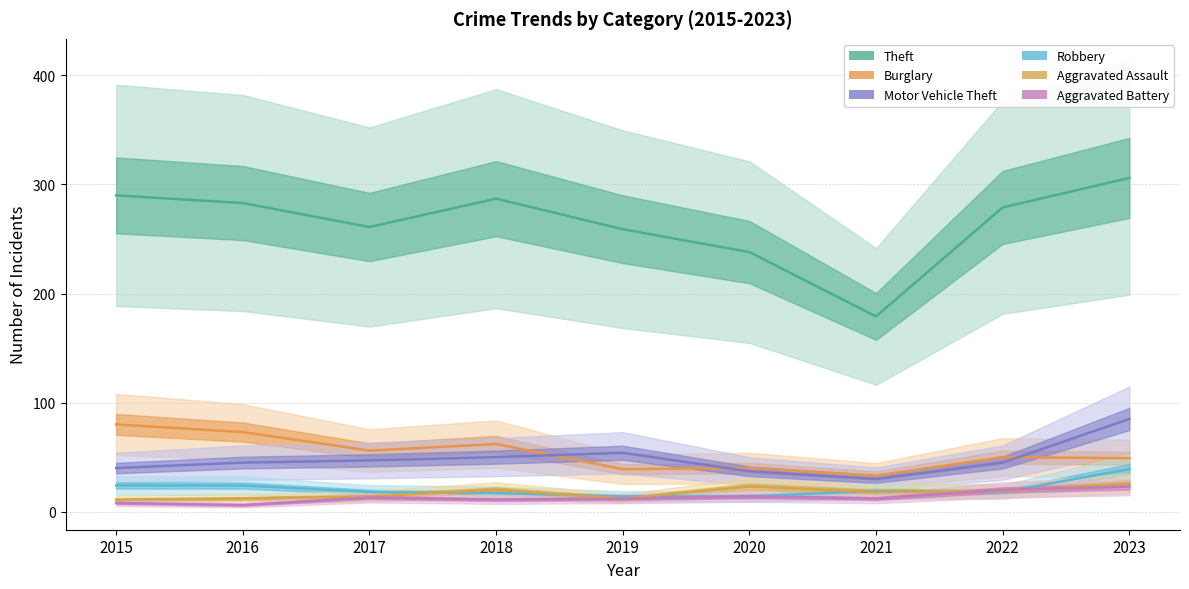

What is the difference between the highest and lowest values at 2020?

224